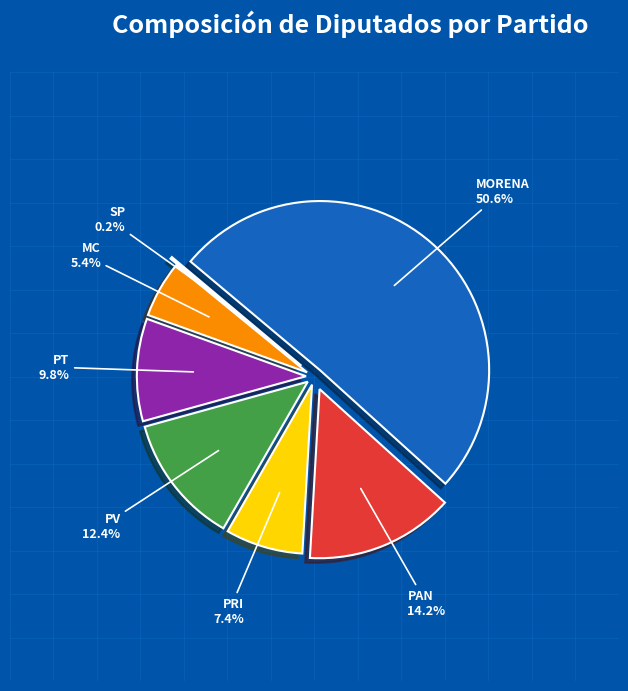

To the nearest percent, what is the average slice percentage?

14%